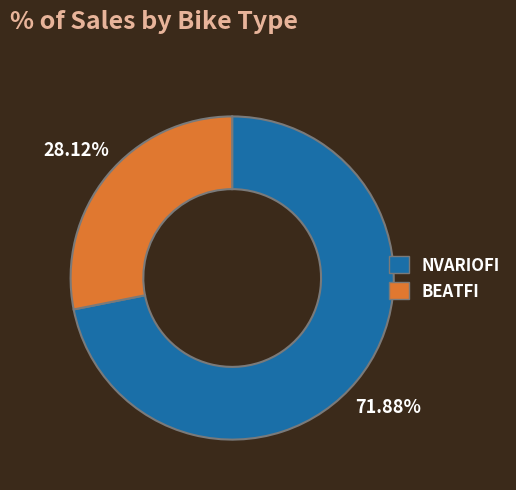

How much of the chart is everything except NVARIOFI?

28.1%